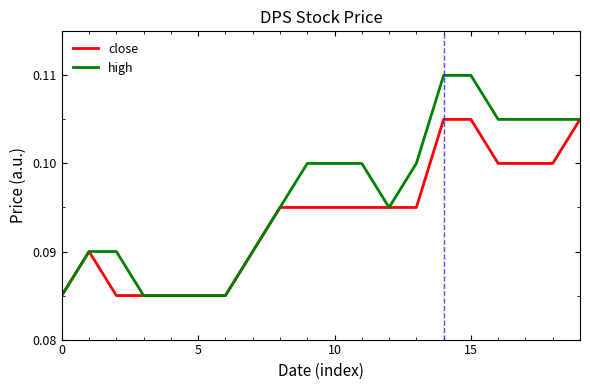

Does the chart have visible grid lines?

No